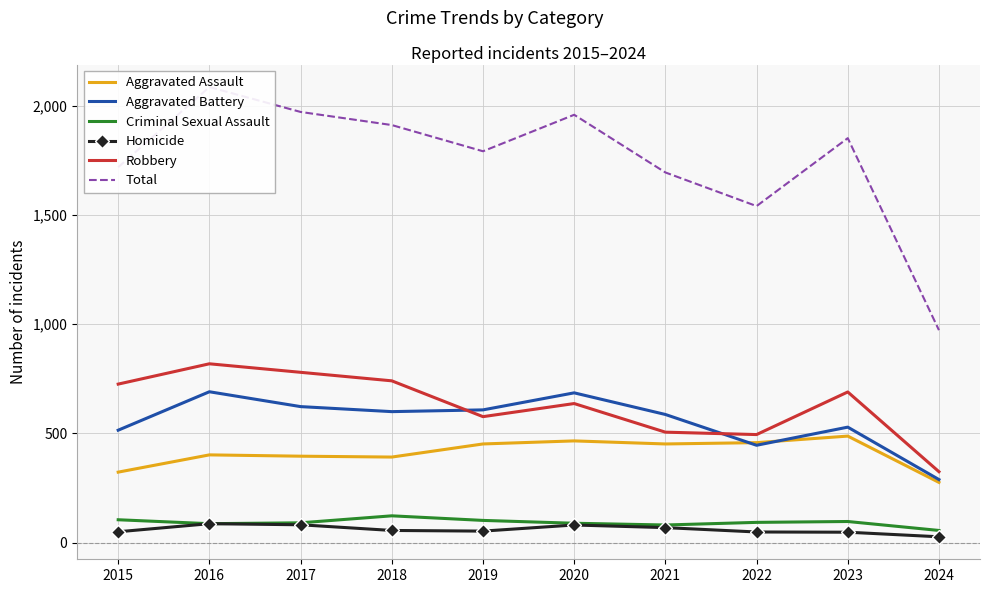

Reading left to right, list all the values displayed in this chart.

Aggravated Assault: 2015=323	2016=402	2017=396	2018=392	2019=452	2020=466	2021=452	2022=458	2023=488	2024=276
Aggravated Battery: 2015=515	2016=691	2017=623	2018=600	2019=608	2020=686	2021=587	2022=446	2023=529	2024=289
Criminal Sexual Assault: 2015=105	2016=87	2017=91	2018=123	2019=102	2020=89	2021=81	2022=93	2023=97	2024=56
Homicide: 2015=50	2016=87	2017=82	2018=56	2019=53	2020=81	2021=69	2022=49	2023=48	2024=27
Robbery: 2015=726	2016=819	2017=780	2018=741	2019=577	2020=637	2021=506	2022=495	2023=690	2024=325
Total: 2015=1719	2016=2086	2017=1972	2018=1912	2019=1792	2020=1959	2021=1695	2022=1541	2023=1852	2024=973